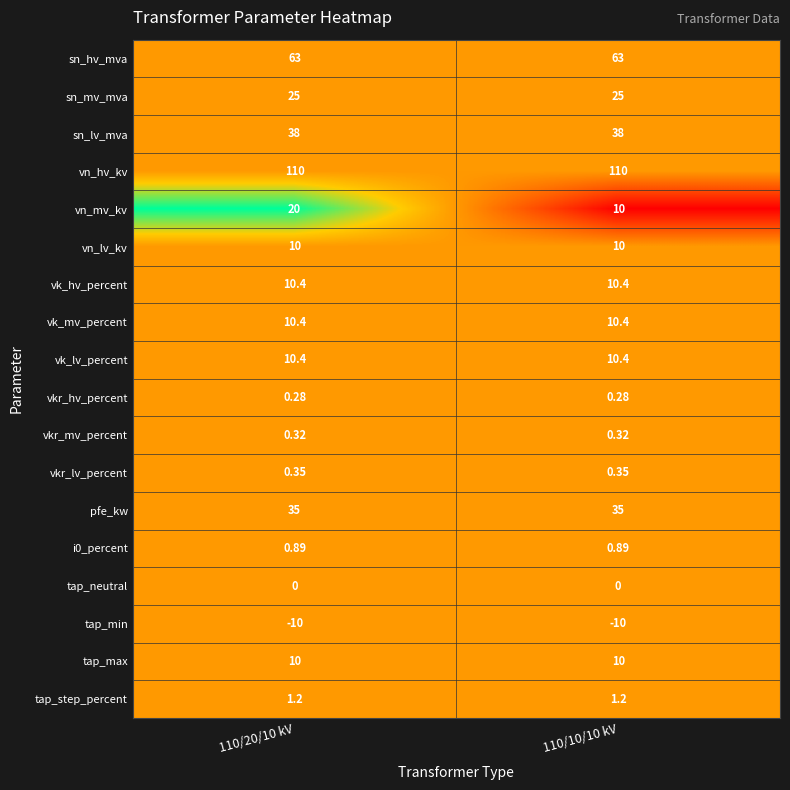

Which series has the largest range (max minus min)?

vn_mv_kv